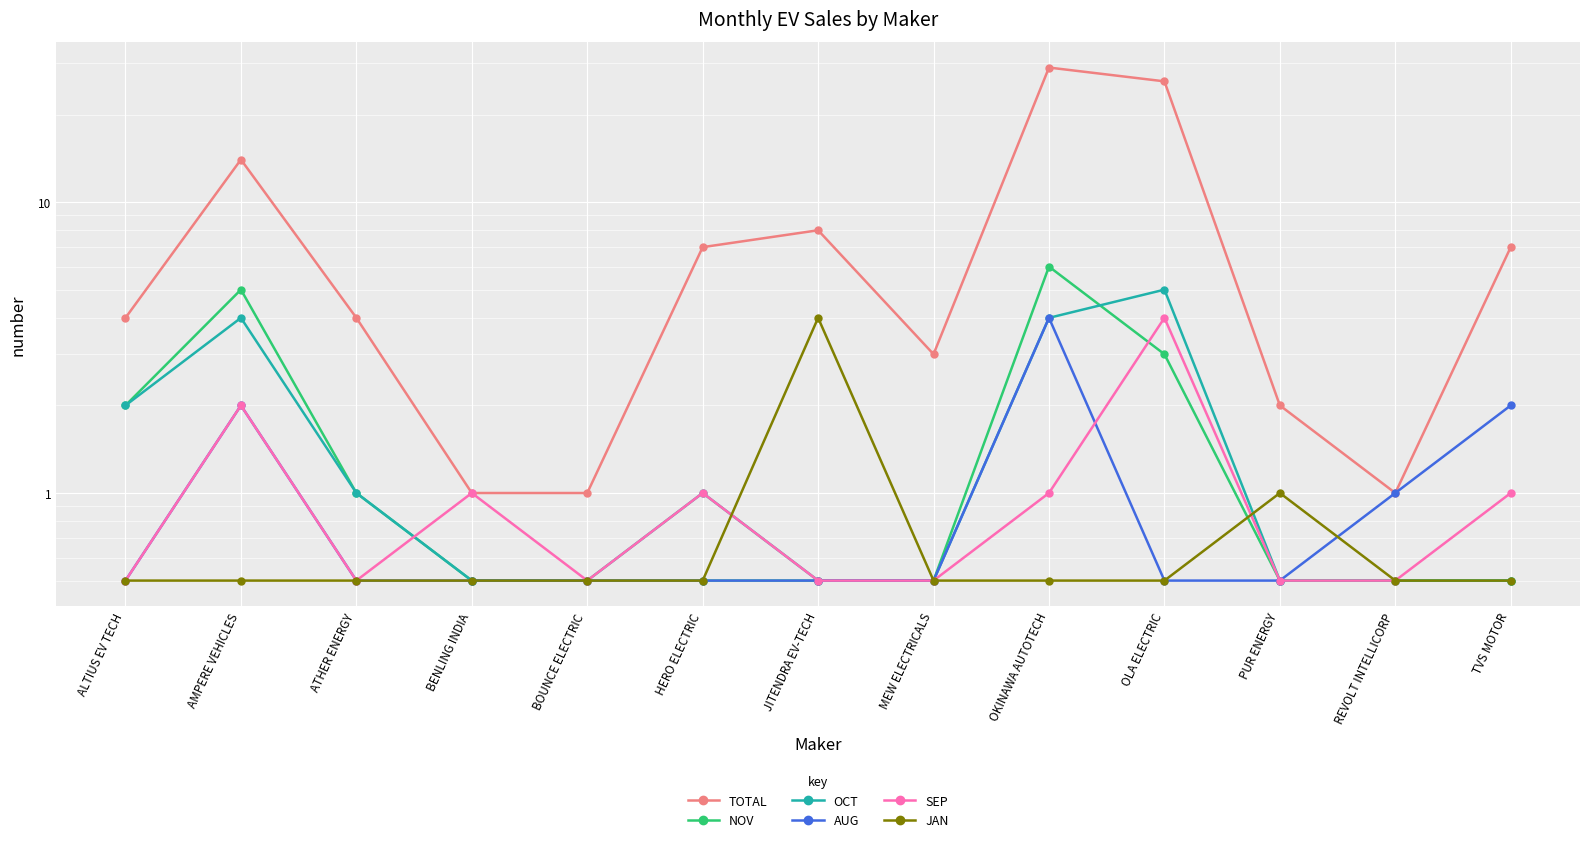

What value does the JAN series have at AMPERE VEHICLES?

0.5